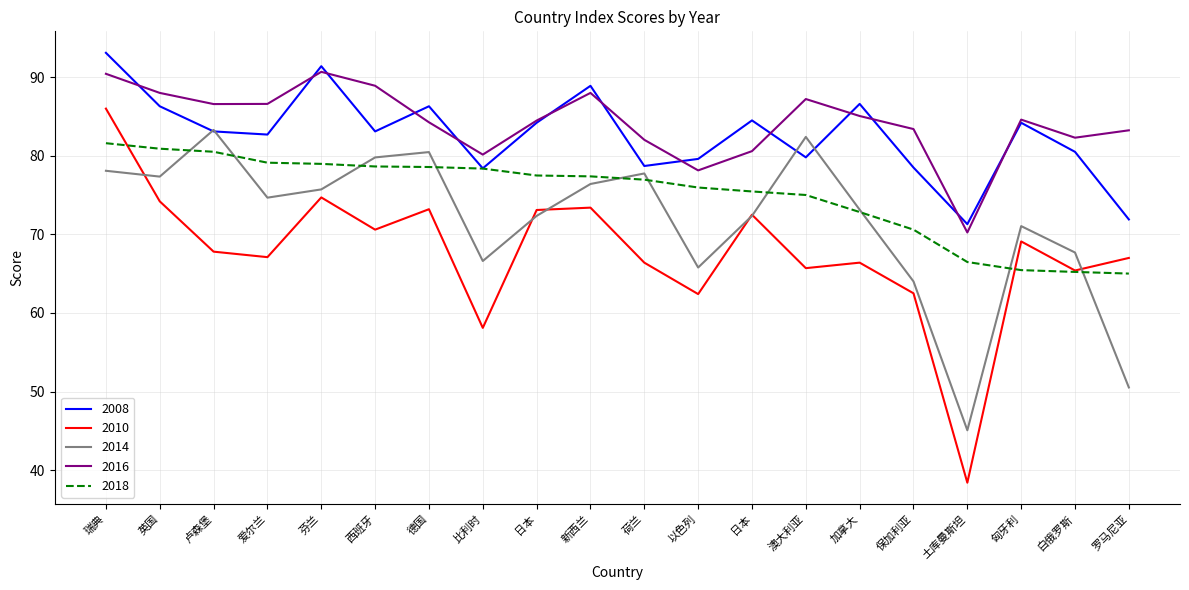

Which category has the lowest value in the 2014 series?

土库曼斯坦